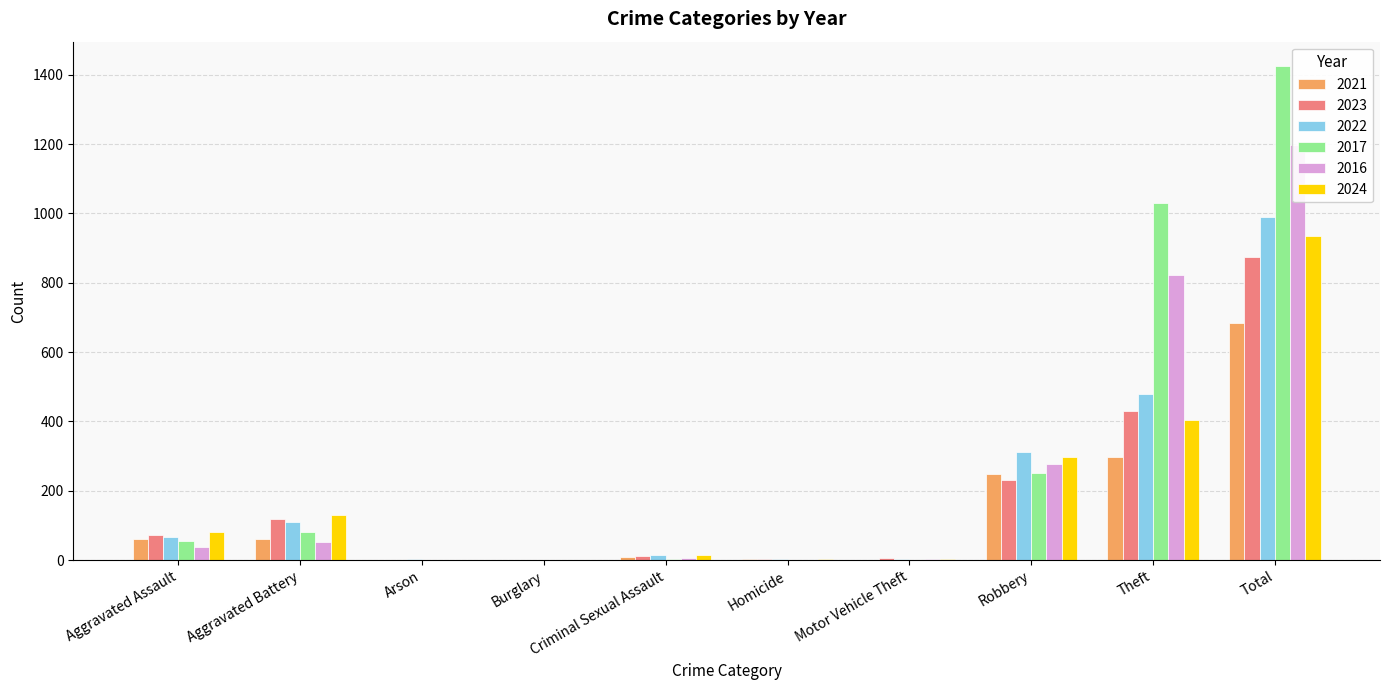

What is the difference between the maximum and minimum values in the 2021 series?

682